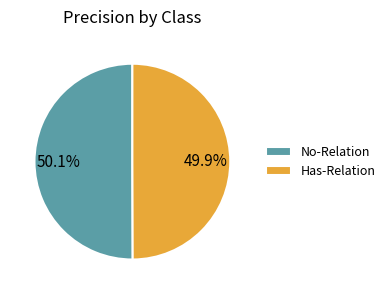

The Has-Relation slice represents 50% of the pie. True or false?

True